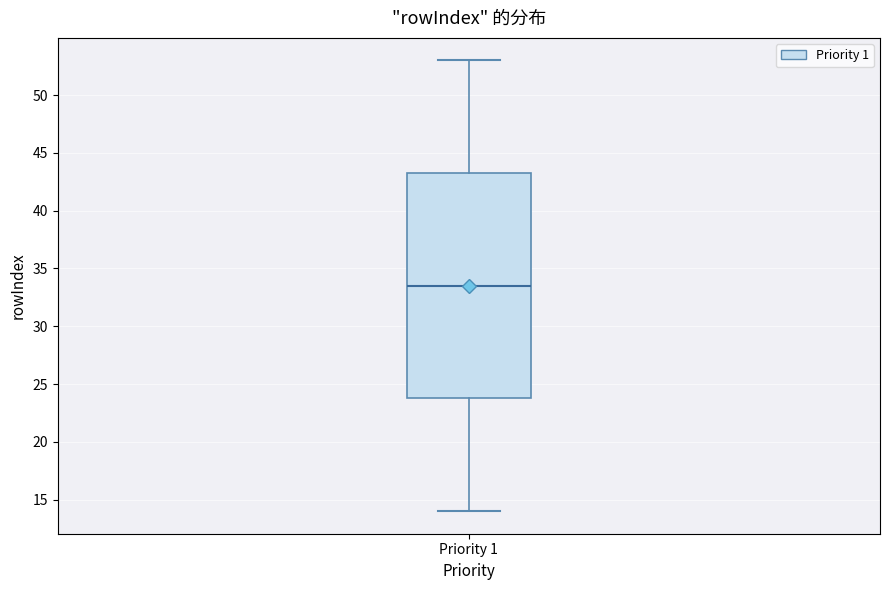

Where does the median line of the box for Priority 1 sit on the y-axis? The values are not printed on the chart, so give them approximately, as read against the axis.

33.5